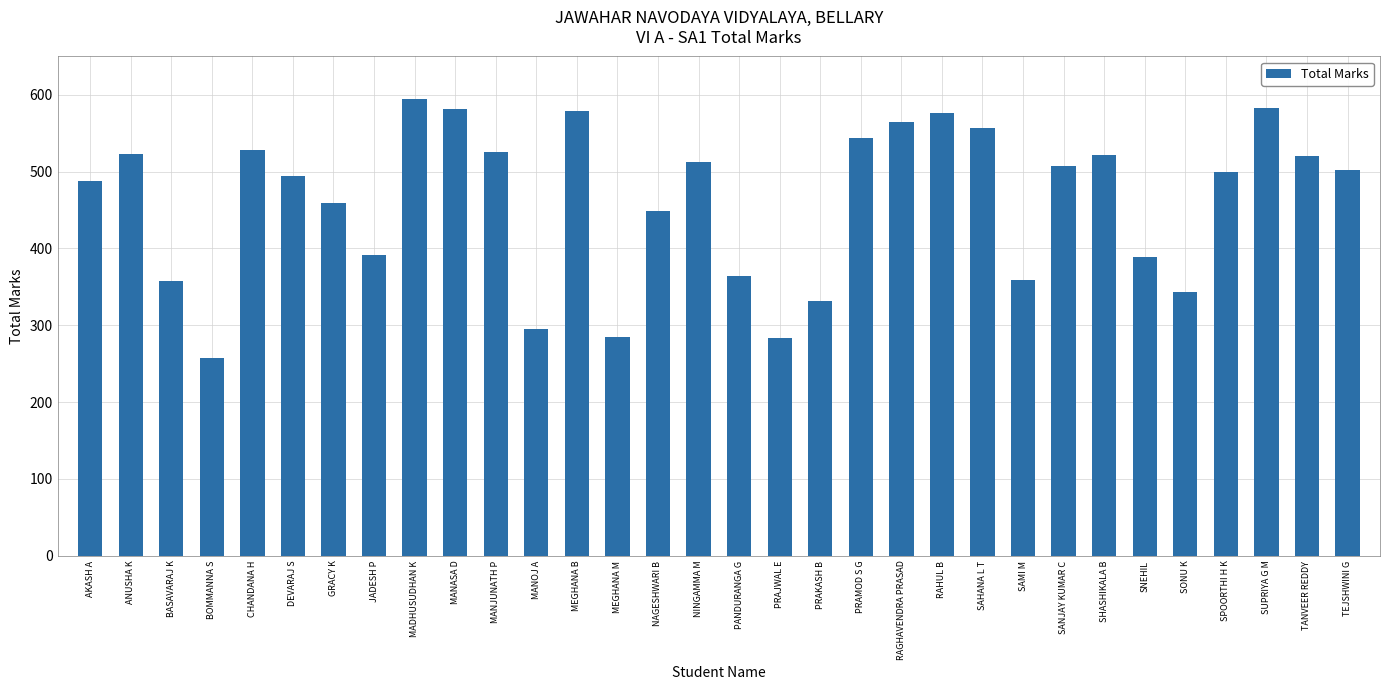

What is the approximate value at SUPRIYA G M?

583